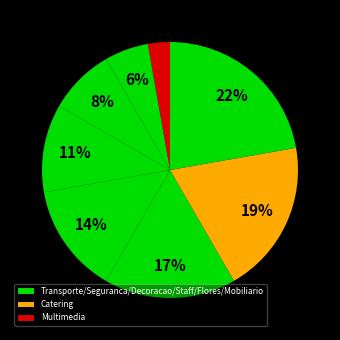

Which slice is the largest?

Mobiliario